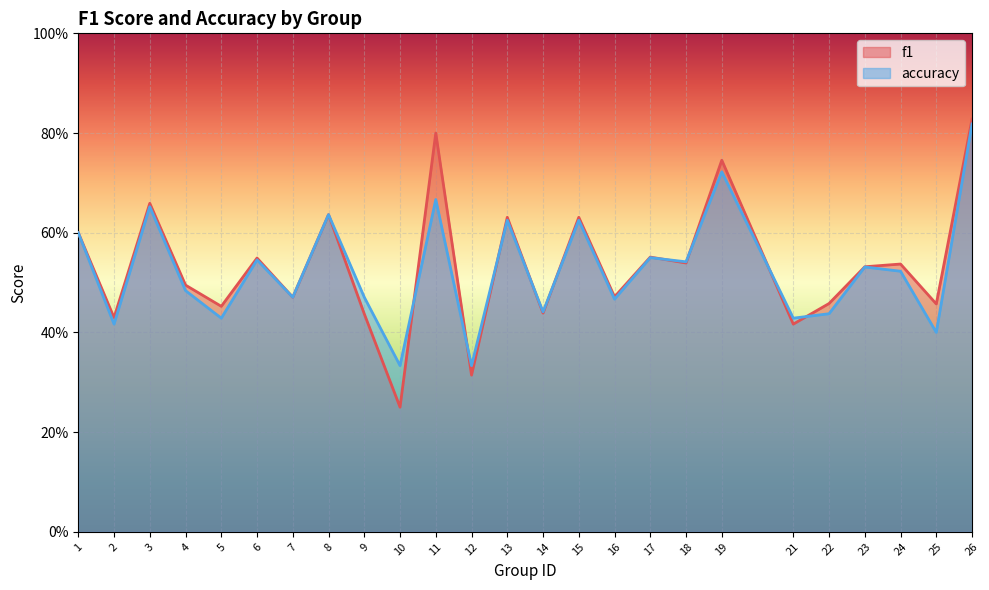

Between 10 and 24, which series saw the biggest shift?

f1